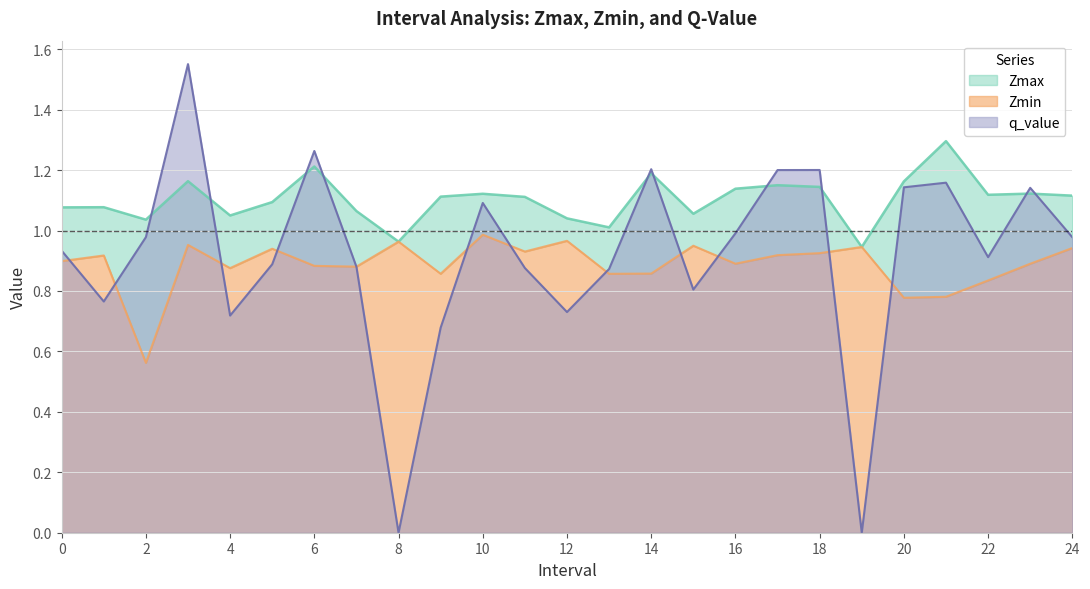

Is the value of q_value at 8 greater than the value of Zmax at 4?

No